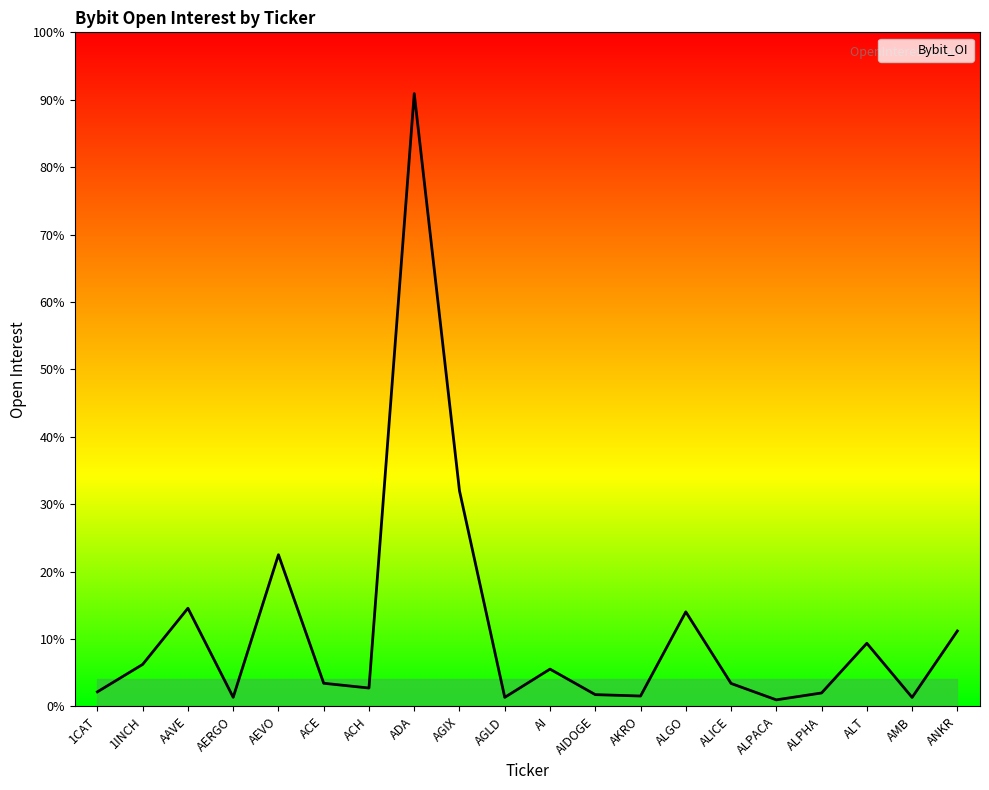

Rank the categories by value from highest to lowest.

ADA, AGIX, AEVO, AAVE, ALGO, ANKR, ALT, 1INCH, AI, ACE, ALICE, ACH, 1CAT, ALPHA, AIDOGE, AKRO, AERGO, AGLD, AMB, ALPACA